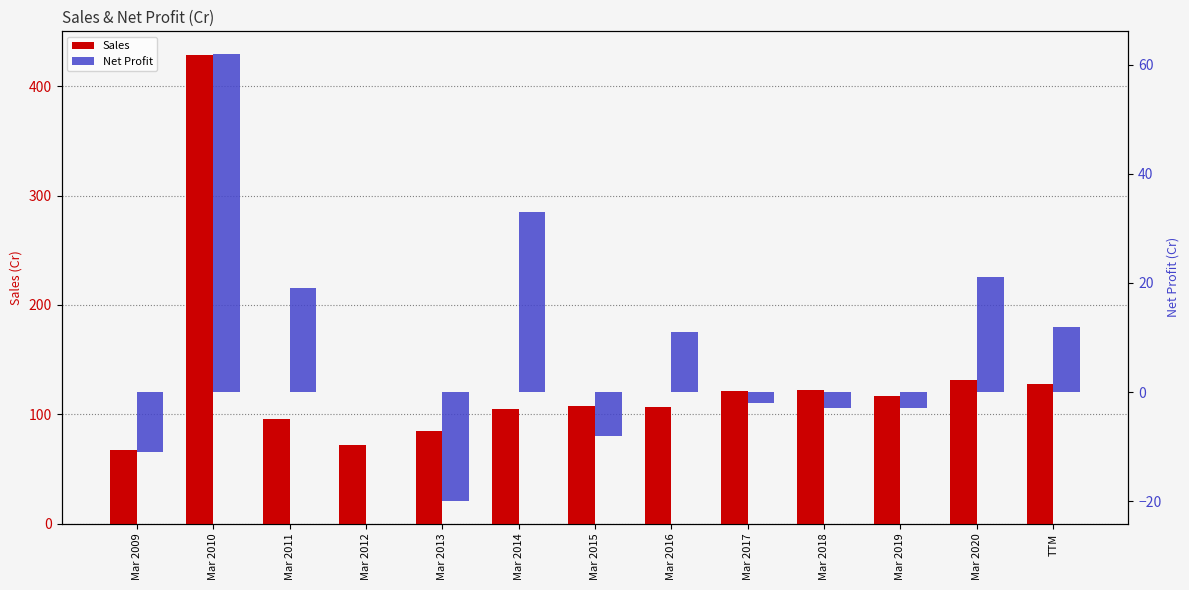

What is the difference between the maximum and minimum values in the Net Profit series?

82